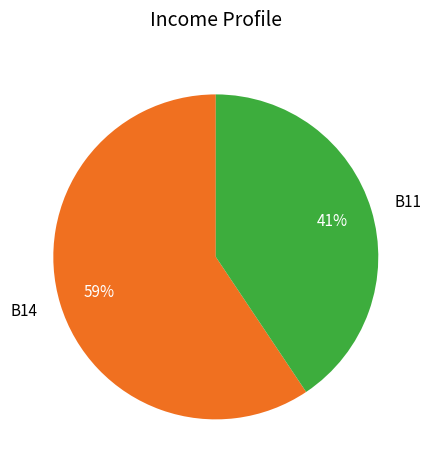

Is there a majority slice in this chart?

Yes